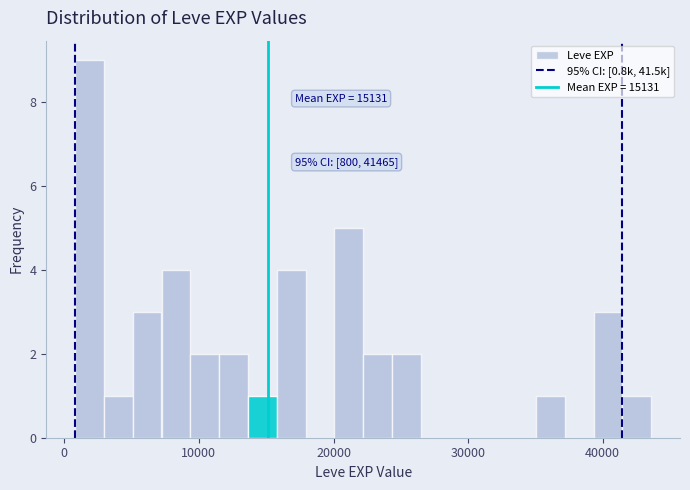

Read against the x-axis, roughly where is the centre of the tallest bar?

2000